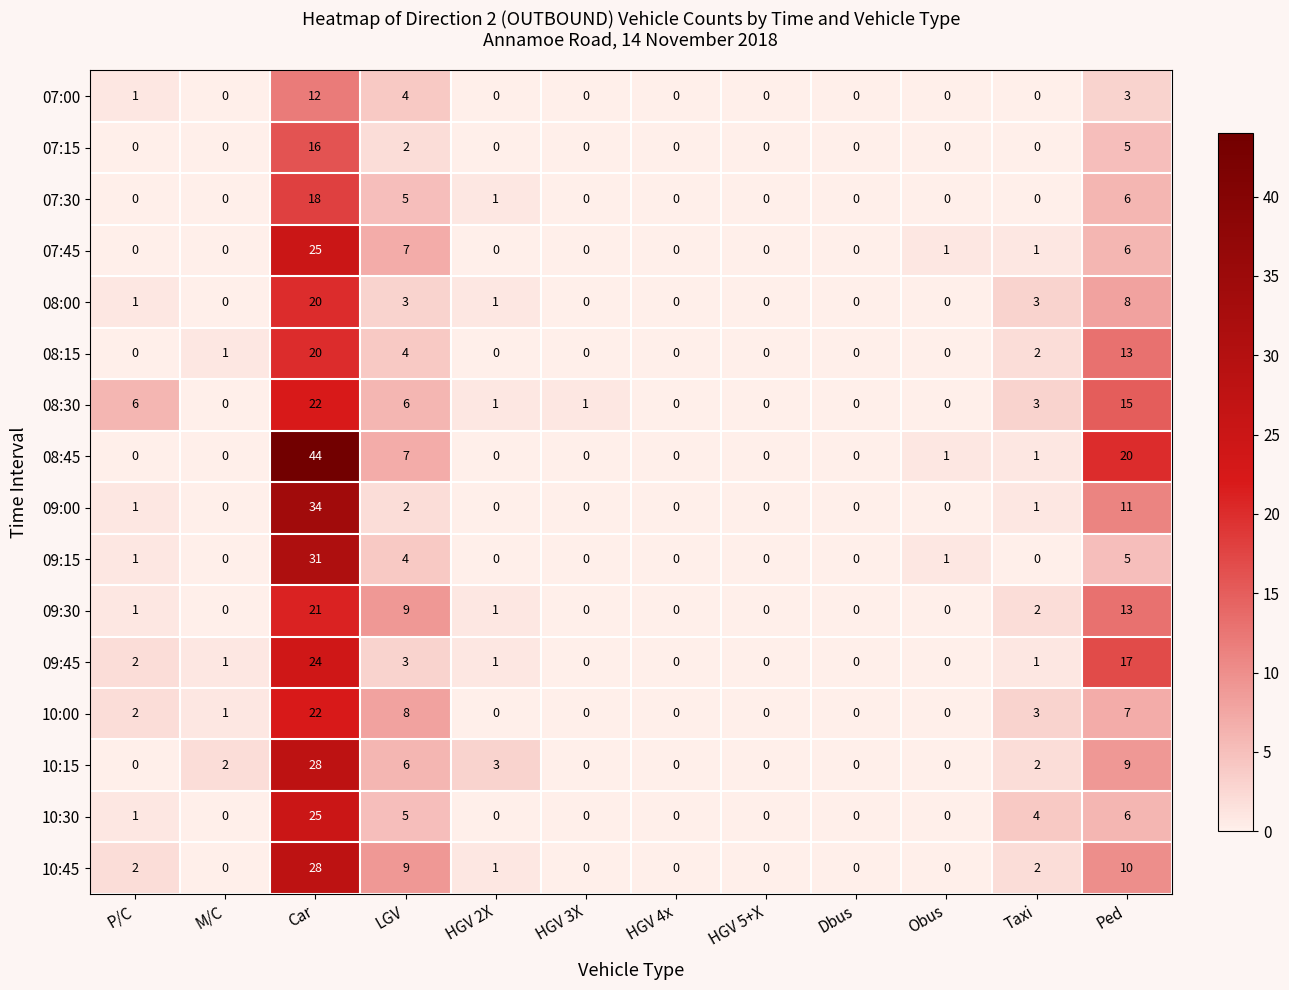

At which label is 10:15 closest to 14?

Ped